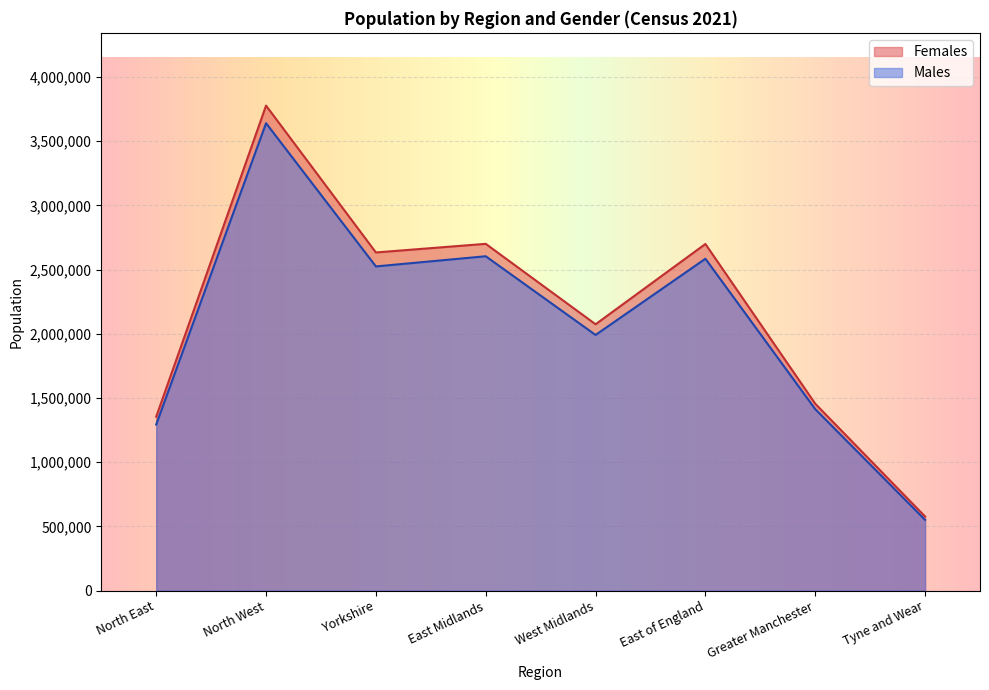

True or false: Males and Females cross at least once.

False